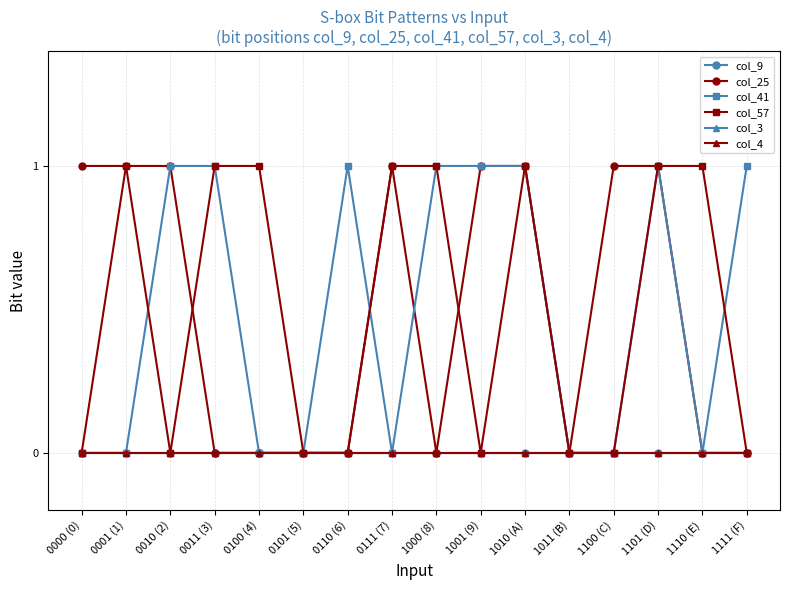

Does the chart have visible grid lines?

Yes